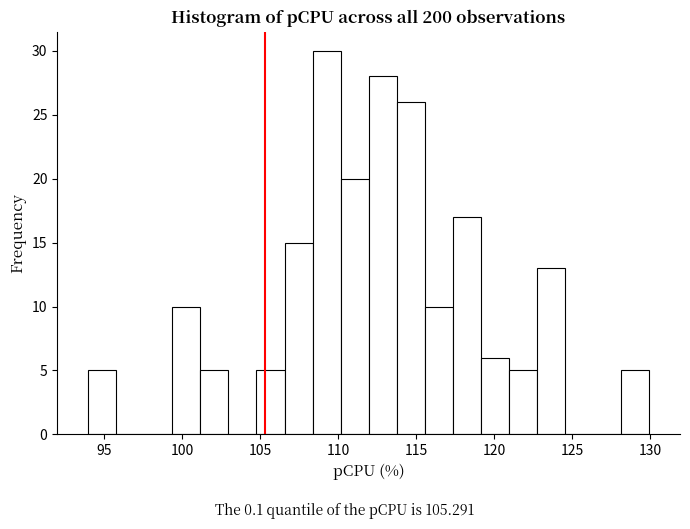

Read against the x-axis, roughly where is the centre of the tallest bar?

109.0